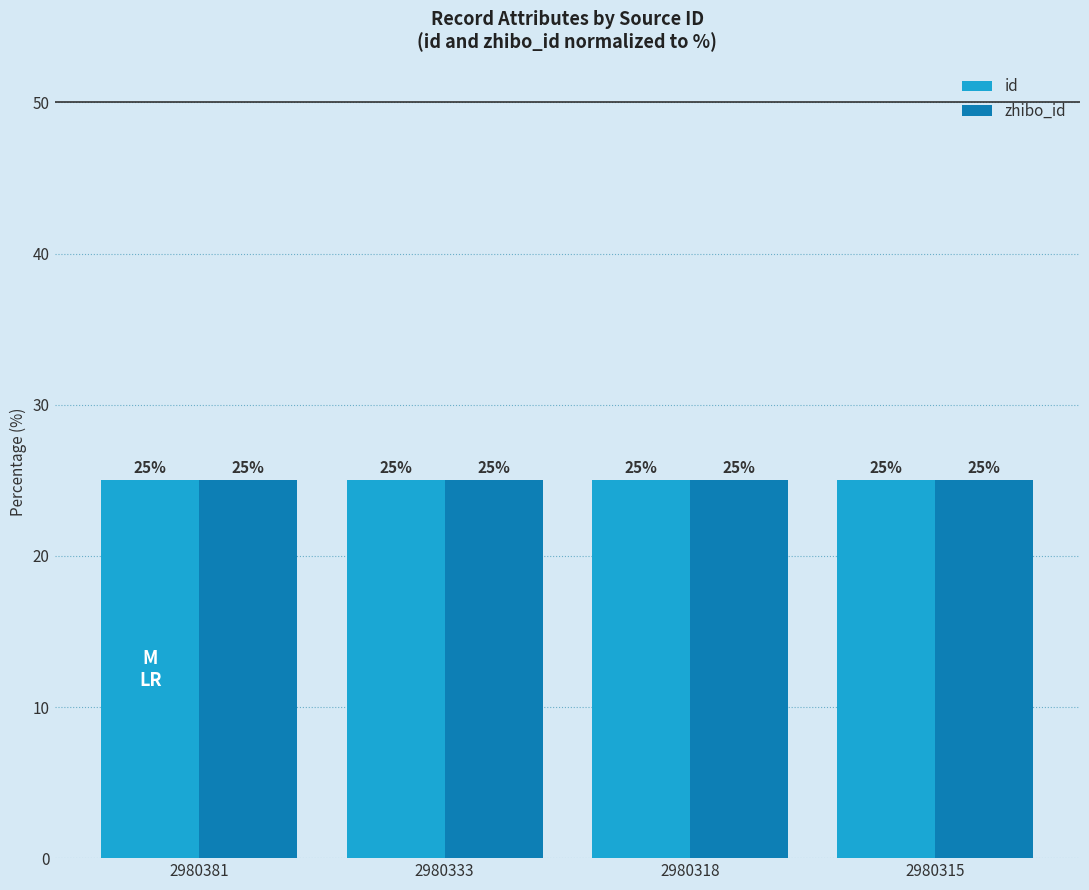

At how many categories does at least one series exceed 24?

4